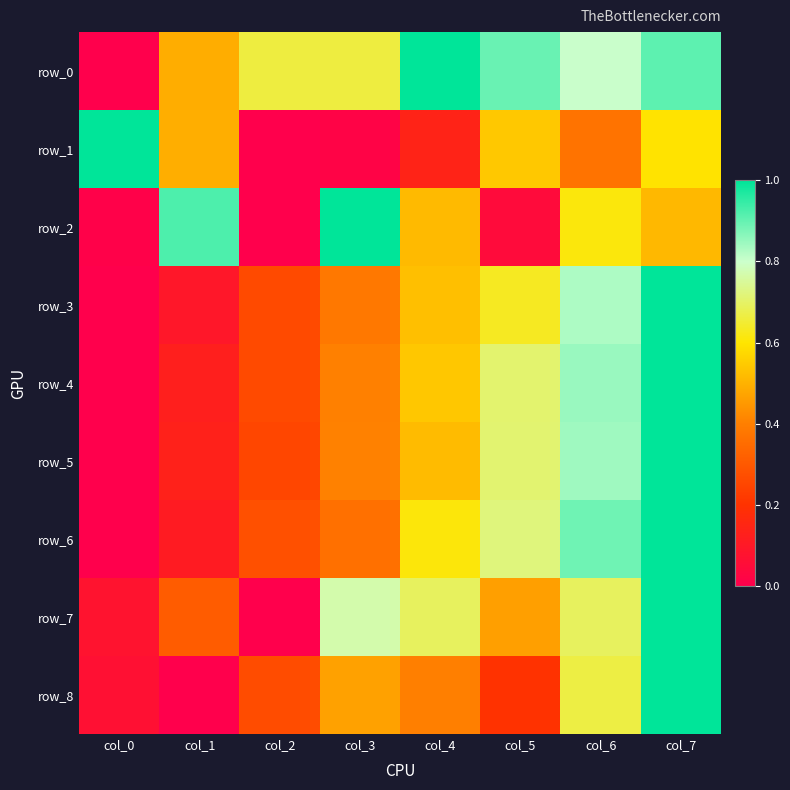

List the labels in order of row_7 value, smallest first.

col_2, col_0, col_1, col_5, col_4, col_6, col_3, col_7